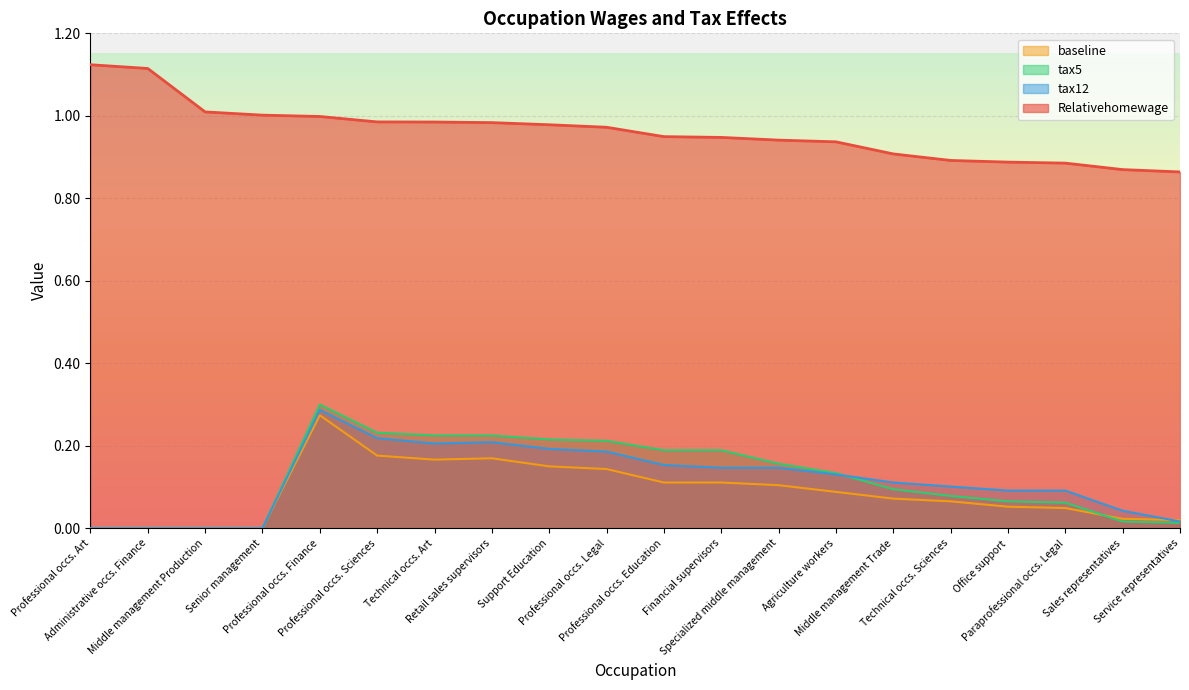

What is the difference between the second highest and minimum values in the tax5 series?

0.2